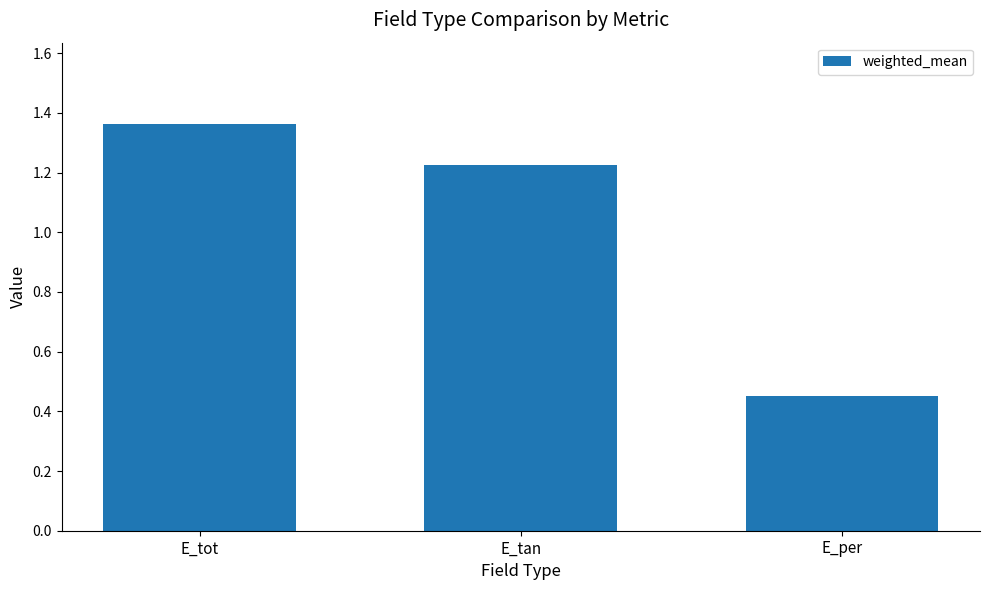

What is the label of the 1st bar from the left?

E_tot